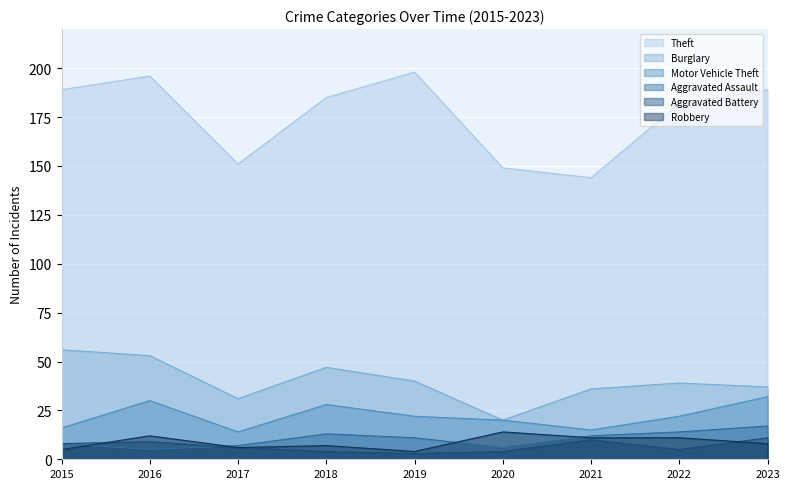

How many lines are shown in the chart?

6